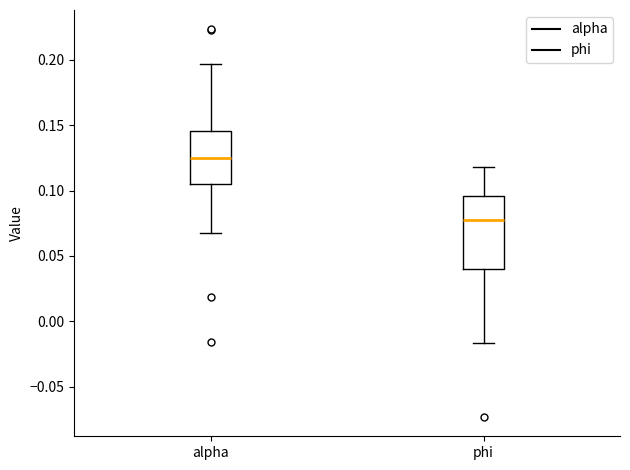

Reading left to right, transcribe this box plot: for each box, give where its median line is, the range the box spans, and where its two whiskers end, as read against the y-axis. The values are not printed on the chart, so give them approximately, as read against the axis.

alpha: median 0.125, box 0.105 to 0.145, whiskers 0.065 to 0.195
phi: median 0.080, box 0.040 to 0.095, whiskers -0.015 to 0.120